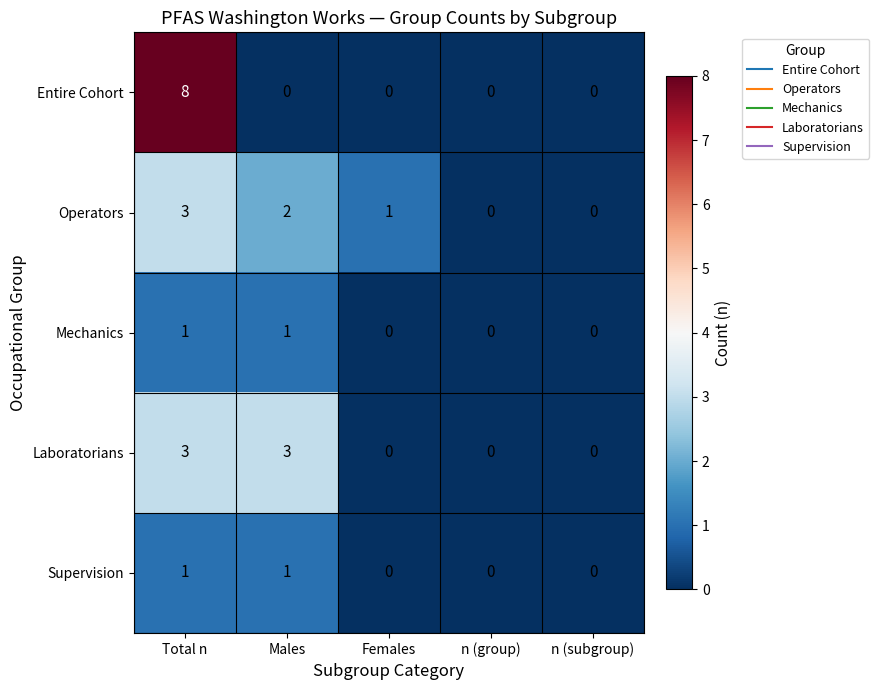

At which label does Operators first exceed 1?

Total n